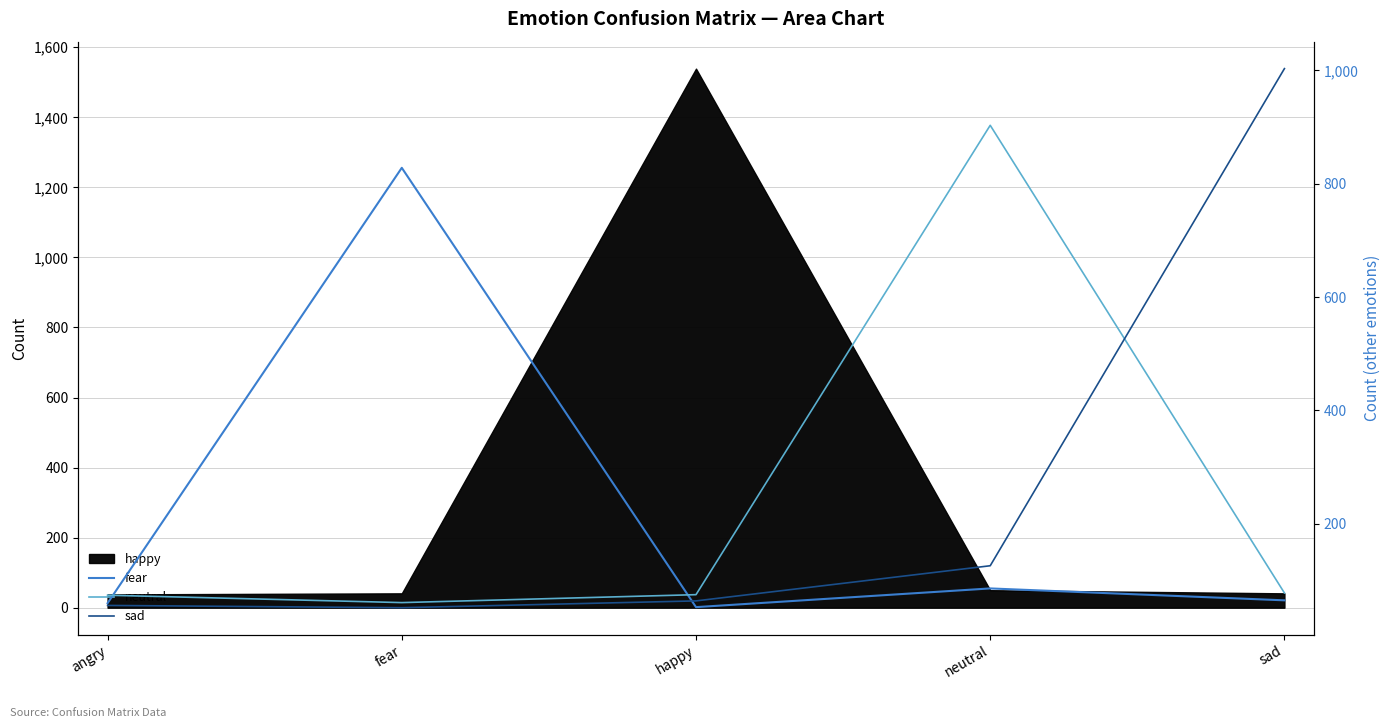

What is the value of the neutral point at the 2nd from the left?

61